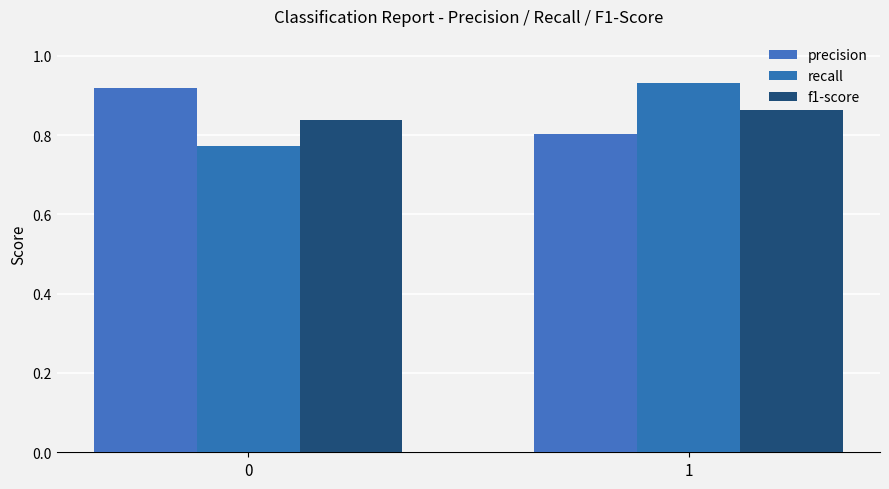

Between 0 and 1, which series saw the biggest shift?

recall